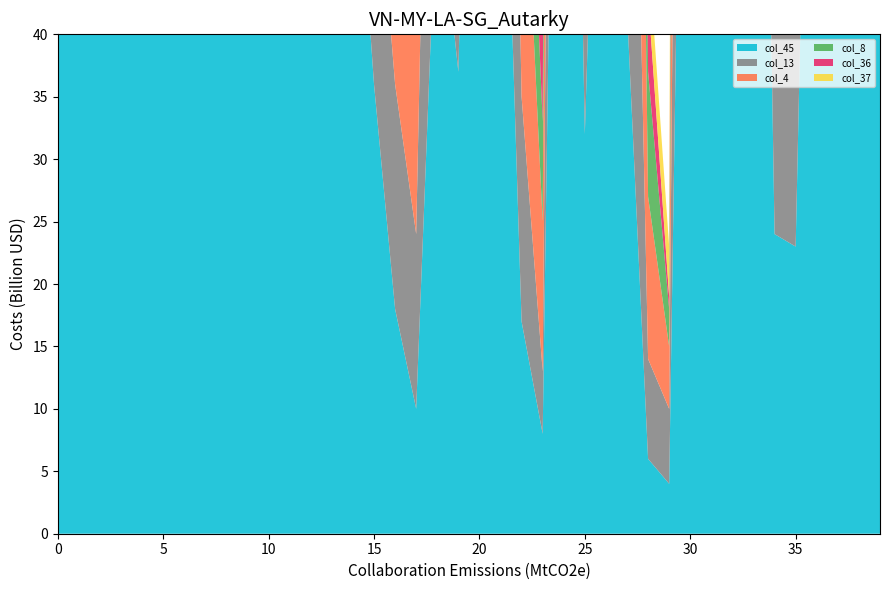

Reading right to left, extract all data points from this chart.

col_45: 39=119	38=142	37=154	36=101	35=23	34=24	33=126	32=86	31=45	30=114	29=4	28=6	27=42	26=87	25=32	24=123	23=8	22=17	21=70	20=104	19=37	18=53	17=10	16=18	15=36	14=60	13=147	12=83	11=103	10=80	9=131	8=121	7=116	6=50	5=98	4=171	3=97	2=90	1=57	0=96
col_13: 39=117	38=144	37=131	36=105	35=31	34=24	33=115	32=81	31=46	30=89	29=6	28=8	27=52	26=91	25=26	24=83	23=5	22=18	21=54	20=90	19=30	18=52	17=14	16=18	15=21	14=60	13=51	12=71	11=98	10=74	9=128	8=92	7=99	6=64	5=71	4=118	3=83	2=84	1=57	0=110
col_4: 39=102	38=142	37=122	36=123	35=27	34=24	33=123	32=70	31=37	30=83	29=5	28=13	27=63	26=88	25=32	24=99	23=12	22=25	21=47	20=109	19=50	18=49	17=18	16=17	15=18	14=67	13=118	12=94	11=100	10=78	9=143	8=103	7=107	6=50	5=97	4=77	3=82	2=88	1=68	0=101
col_8: 39=102	38=118	37=117	36=96	35=19	34=21	33=99	32=86	31=28	30=77	29=3	28=10	27=44	26=81	25=30	24=83	23=8	22=13	21=40	20=75	19=34	18=45	17=23	16=14	15=16	14=48	13=92	12=90	11=64	10=70	9=117	8=47	7=105	6=49	5=61	4=103	3=62	2=52	1=43	0=108
col_36: 39=80	38=113	37=127	36=42	35=27	34=10	33=96	32=79	31=25	30=80	29=1	28=6	27=49	26=89	25=21	24=95	23=10	22=20	21=35	20=91	19=26	18=52	17=17	16=13	15=22	14=61	13=105	12=59	11=78	10=76	9=114	8=96	7=85	6=41	5=71	4=123	3=58	2=60	1=61	0=102
col_37: 39=125	38=132	37=68	36=127	35=15	34=25	33=120	32=84	31=32	30=100	29=4	28=4	27=48	26=85	25=30	24=103	23=10	22=20	21=74	20=91	19=40	18=54	17=22	16=14	15=20	14=78	13=131	12=77	11=93	10=86	9=149	8=117	7=115	6=64	5=84	4=122	3=87	2=81	1=64	0=109